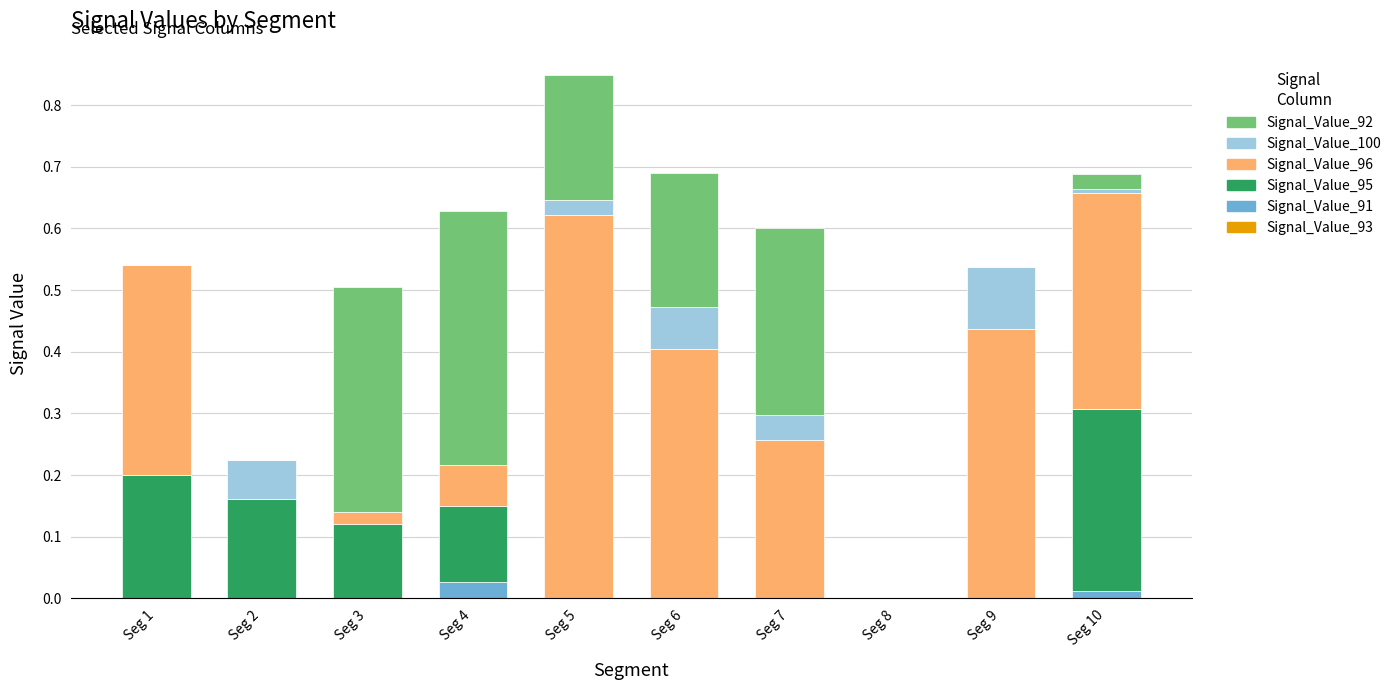

Are the bars grouped side by side (vs. stacked)?

No